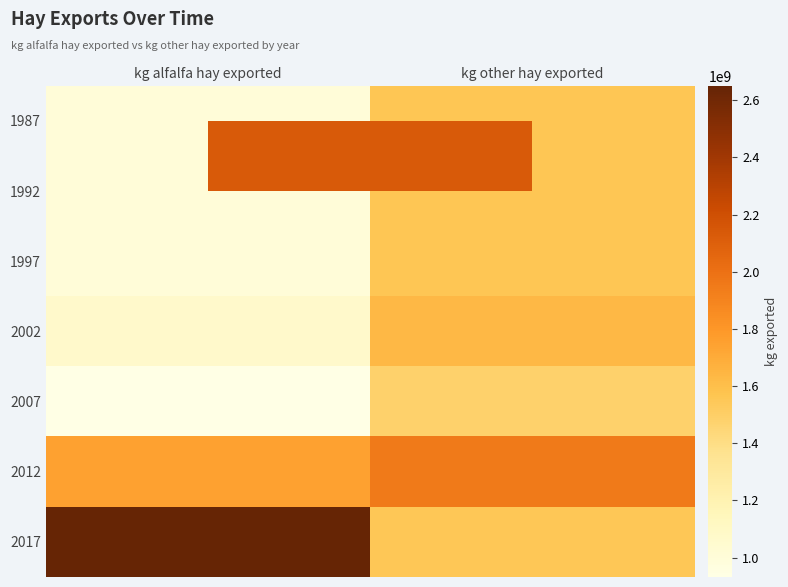

What is the smallest value displayed?

932098000